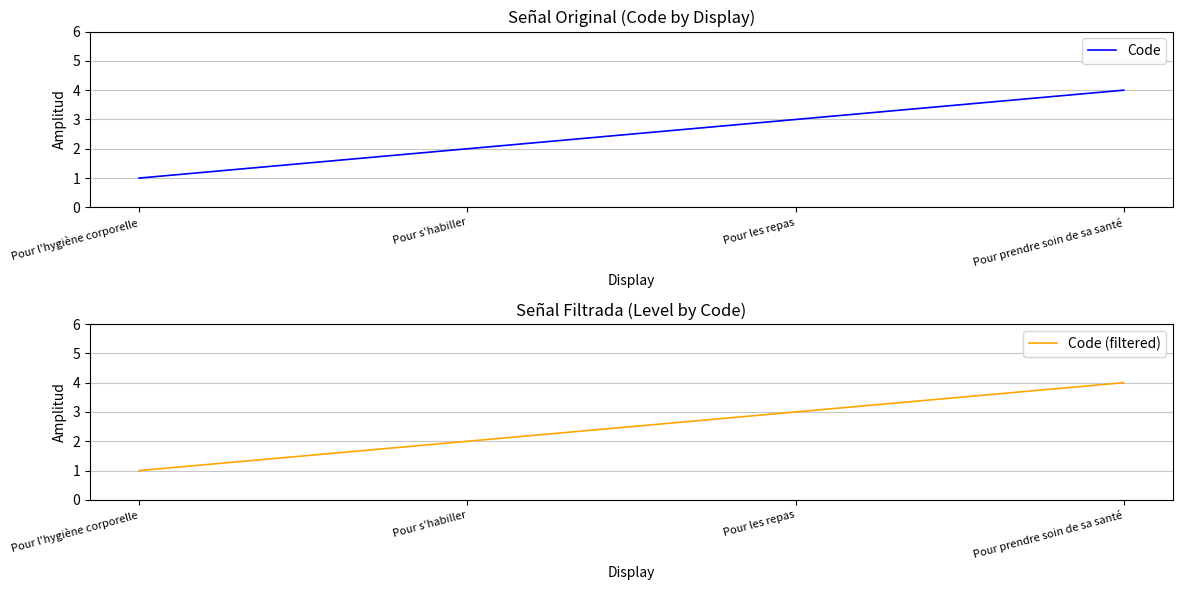

Which series changed the most between Pour l'hygiène corporelle and Pour s'habiller?

Code